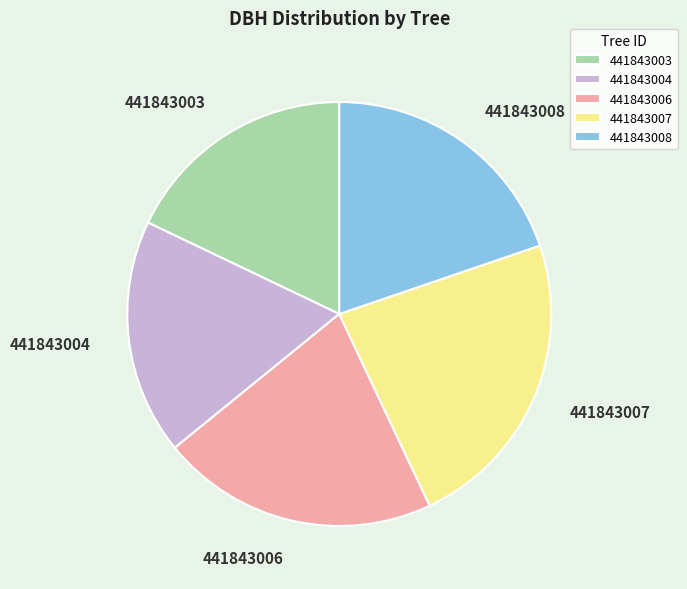

The 441843004 slice represents 18% of the pie. True or false?

True